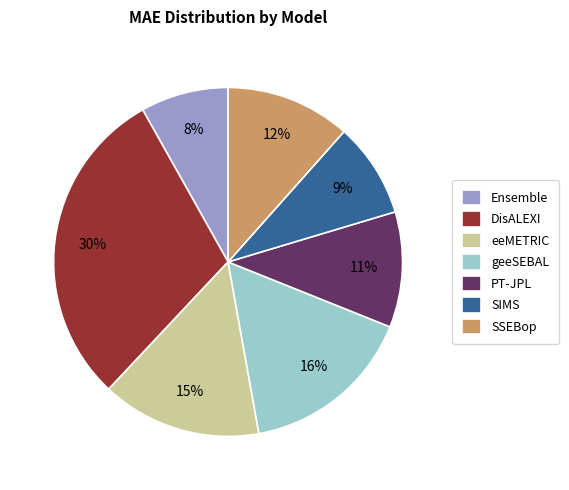

To the nearest percent, what portion does SSEBop represent?

12%